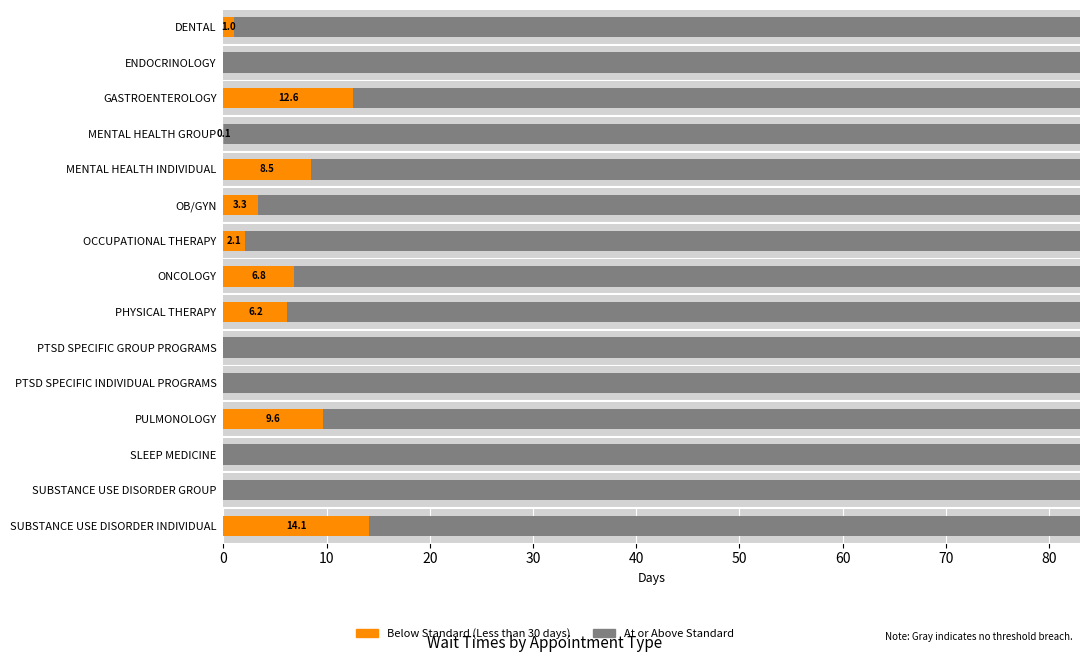

What is the label of the 3rd bar from the right?

SLEEP MEDICINE